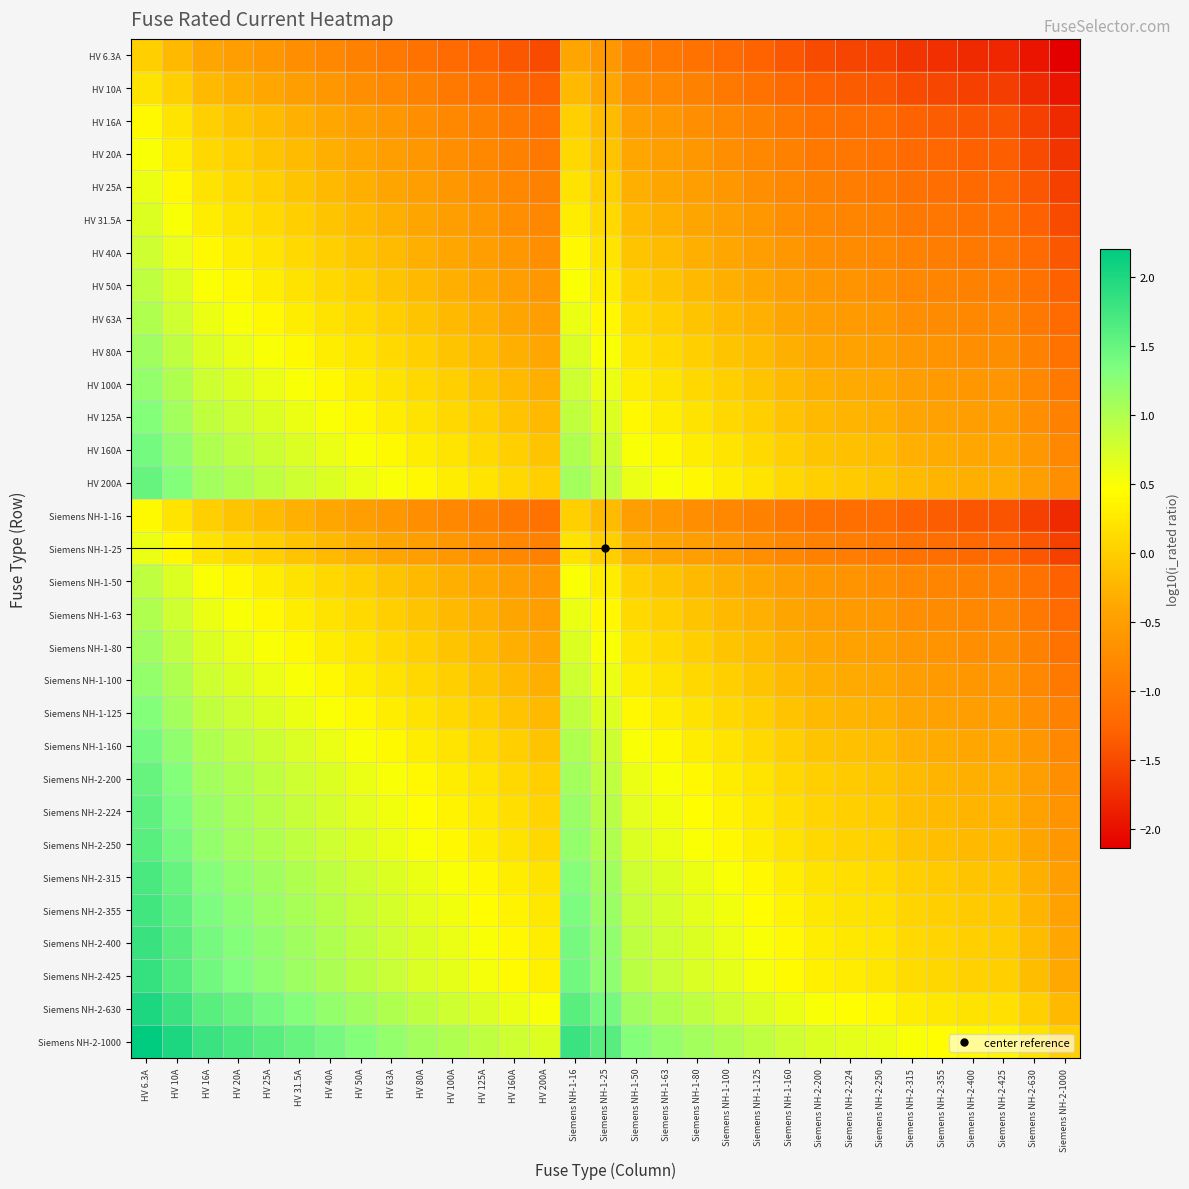

Reading right to left, extract all data points from this chart.

HV 6.3A: Siemens NH-2-1000=-2.1	Siemens NH-2-630=-2.0	Siemens NH-2-425=-1.8	Siemens NH-2-400=-1.8	Siemens NH-2-355=-1.7	Siemens NH-2-315=-1.7	Siemens NH-2-250=-1.6	Siemens NH-2-224=-1.5	Siemens NH-2-200=-1.5	Siemens NH-1-160=-1.4	Siemens NH-1-125=-1.3	Siemens NH-1-100=-1.2	Siemens NH-1-80=-1.1	Siemens NH-1-63=-1.0	Siemens NH-1-50=-0.9	Siemens NH-1-25=-0.6	Siemens NH-1-16=-0.4	HV 200A=-1.5	HV 160A=-1.4	HV 125A=-1.3	HV 100A=-1.2	HV 80A=-1.1	HV 63A=-1.0	HV 50A=-0.9	HV 40A=-0.8	HV 31.5A=-0.7	HV 25A=-0.6	HV 20A=-0.5	HV 16A=-0.4	HV 10A=-0.2	HV 6.3A=0.0
HV 10A: Siemens NH-2-1000=-2.0	Siemens NH-2-630=-1.8	Siemens NH-2-425=-1.6	Siemens NH-2-400=-1.6	Siemens NH-2-355=-1.5	Siemens NH-2-315=-1.5	Siemens NH-2-250=-1.4	Siemens NH-2-224=-1.3	Siemens NH-2-200=-1.3	Siemens NH-1-160=-1.2	Siemens NH-1-125=-1.1	Siemens NH-1-100=-1.0	Siemens NH-1-80=-0.9	Siemens NH-1-63=-0.8	Siemens NH-1-50=-0.7	Siemens NH-1-25=-0.4	Siemens NH-1-16=-0.2	HV 200A=-1.3	HV 160A=-1.2	HV 125A=-1.1	HV 100A=-1.0	HV 80A=-0.9	HV 63A=-0.8	HV 50A=-0.7	HV 40A=-0.6	HV 31.5A=-0.5	HV 25A=-0.4	HV 20A=-0.3	HV 16A=-0.2	HV 10A=0.0	HV 6.3A=0.2
HV 16A: Siemens NH-2-1000=-1.8	Siemens NH-2-630=-1.6	Siemens NH-2-425=-1.4	Siemens NH-2-400=-1.4	Siemens NH-2-355=-1.3	Siemens NH-2-315=-1.3	Siemens NH-2-250=-1.2	Siemens NH-2-224=-1.1	Siemens NH-2-200=-1.1	Siemens NH-1-160=-1.0	Siemens NH-1-125=-0.9	Siemens NH-1-100=-0.8	Siemens NH-1-80=-0.7	Siemens NH-1-63=-0.6	Siemens NH-1-50=-0.5	Siemens NH-1-25=-0.2	Siemens NH-1-16=0.0	HV 200A=-1.1	HV 160A=-1.0	HV 125A=-0.9	HV 100A=-0.8	HV 80A=-0.7	HV 63A=-0.6	HV 50A=-0.5	HV 40A=-0.4	HV 31.5A=-0.3	HV 25A=-0.2	HV 20A=-0.1	HV 16A=0.0	HV 10A=0.2	HV 6.3A=0.4
HV 20A: Siemens NH-2-1000=-1.7	Siemens NH-2-630=-1.5	Siemens NH-2-425=-1.3	Siemens NH-2-400=-1.3	Siemens NH-2-355=-1.2	Siemens NH-2-315=-1.2	Siemens NH-2-250=-1.1	Siemens NH-2-224=-1.0	Siemens NH-2-200=-1.0	Siemens NH-1-160=-0.9	Siemens NH-1-125=-0.8	Siemens NH-1-100=-0.7	Siemens NH-1-80=-0.6	Siemens NH-1-63=-0.5	Siemens NH-1-50=-0.4	Siemens NH-1-25=-0.1	Siemens NH-1-16=0.1	HV 200A=-1.0	HV 160A=-0.9	HV 125A=-0.8	HV 100A=-0.7	HV 80A=-0.6	HV 63A=-0.5	HV 50A=-0.4	HV 40A=-0.3	HV 31.5A=-0.2	HV 25A=-0.1	HV 20A=0.0	HV 16A=0.1	HV 10A=0.3	HV 6.3A=0.5
HV 25A: Siemens NH-2-1000=-1.6	Siemens NH-2-630=-1.4	Siemens NH-2-425=-1.2	Siemens NH-2-400=-1.2	Siemens NH-2-355=-1.1	Siemens NH-2-315=-1.1	Siemens NH-2-250=-1.0	Siemens NH-2-224=-0.9	Siemens NH-2-200=-0.9	Siemens NH-1-160=-0.8	Siemens NH-1-125=-0.7	Siemens NH-1-100=-0.6	Siemens NH-1-80=-0.5	Siemens NH-1-63=-0.4	Siemens NH-1-50=-0.3	Siemens NH-1-25=0.0	Siemens NH-1-16=0.2	HV 200A=-0.9	HV 160A=-0.8	HV 125A=-0.7	HV 100A=-0.6	HV 80A=-0.5	HV 63A=-0.4	HV 50A=-0.3	HV 40A=-0.2	HV 31.5A=-0.1	HV 25A=0.0	HV 20A=0.1	HV 16A=0.2	HV 10A=0.4	HV 6.3A=0.6
HV 31.5A: Siemens NH-2-1000=-1.5	Siemens NH-2-630=-1.3	Siemens NH-2-425=-1.1	Siemens NH-2-400=-1.1	Siemens NH-2-355=-1.0	Siemens NH-2-315=-1.0	Siemens NH-2-250=-0.9	Siemens NH-2-224=-0.8	Siemens NH-2-200=-0.8	Siemens NH-1-160=-0.7	Siemens NH-1-125=-0.6	Siemens NH-1-100=-0.5	Siemens NH-1-80=-0.4	Siemens NH-1-63=-0.3	Siemens NH-1-50=-0.2	Siemens NH-1-25=0.1	Siemens NH-1-16=0.3	HV 200A=-0.8	HV 160A=-0.7	HV 125A=-0.6	HV 100A=-0.5	HV 80A=-0.4	HV 63A=-0.3	HV 50A=-0.2	HV 40A=-0.1	HV 31.5A=0.0	HV 25A=0.1	HV 20A=0.2	HV 16A=0.3	HV 10A=0.5	HV 6.3A=0.7
HV 40A: Siemens NH-2-1000=-1.4	Siemens NH-2-630=-1.2	Siemens NH-2-425=-1.0	Siemens NH-2-400=-1.0	Siemens NH-2-355=-0.9	Siemens NH-2-315=-0.9	Siemens NH-2-250=-0.8	Siemens NH-2-224=-0.7	Siemens NH-2-200=-0.7	Siemens NH-1-160=-0.6	Siemens NH-1-125=-0.5	Siemens NH-1-100=-0.4	Siemens NH-1-80=-0.3	Siemens NH-1-63=-0.2	Siemens NH-1-50=-0.1	Siemens NH-1-25=0.2	Siemens NH-1-16=0.4	HV 200A=-0.7	HV 160A=-0.6	HV 125A=-0.5	HV 100A=-0.4	HV 80A=-0.3	HV 63A=-0.2	HV 50A=-0.1	HV 40A=0.0	HV 31.5A=0.1	HV 25A=0.2	HV 20A=0.3	HV 16A=0.4	HV 10A=0.6	HV 6.3A=0.8
HV 50A: Siemens NH-2-1000=-1.3	Siemens NH-2-630=-1.1	Siemens NH-2-425=-0.9	Siemens NH-2-400=-0.9	Siemens NH-2-355=-0.8	Siemens NH-2-315=-0.8	Siemens NH-2-250=-0.7	Siemens NH-2-224=-0.6	Siemens NH-2-200=-0.6	Siemens NH-1-160=-0.5	Siemens NH-1-125=-0.4	Siemens NH-1-100=-0.3	Siemens NH-1-80=-0.2	Siemens NH-1-63=-0.1	Siemens NH-1-50=0.0	Siemens NH-1-25=0.3	Siemens NH-1-16=0.5	HV 200A=-0.6	HV 160A=-0.5	HV 125A=-0.4	HV 100A=-0.3	HV 80A=-0.2	HV 63A=-0.1	HV 50A=0.0	HV 40A=0.1	HV 31.5A=0.2	HV 25A=0.3	HV 20A=0.4	HV 16A=0.5	HV 10A=0.7	HV 6.3A=0.9
HV 63A: Siemens NH-2-1000=-1.2	Siemens NH-2-630=-1.0	Siemens NH-2-425=-0.8	Siemens NH-2-400=-0.8	Siemens NH-2-355=-0.7	Siemens NH-2-315=-0.7	Siemens NH-2-250=-0.6	Siemens NH-2-224=-0.5	Siemens NH-2-200=-0.5	Siemens NH-1-160=-0.4	Siemens NH-1-125=-0.3	Siemens NH-1-100=-0.2	Siemens NH-1-80=-0.1	Siemens NH-1-63=0.0	Siemens NH-1-50=0.1	Siemens NH-1-25=0.4	Siemens NH-1-16=0.6	HV 200A=-0.5	HV 160A=-0.4	HV 125A=-0.3	HV 100A=-0.2	HV 80A=-0.1	HV 63A=0.0	HV 50A=0.1	HV 40A=0.2	HV 31.5A=0.3	HV 25A=0.4	HV 20A=0.5	HV 16A=0.6	HV 10A=0.8	HV 6.3A=1.0
HV 80A: Siemens NH-2-1000=-1.1	Siemens NH-2-630=-0.9	Siemens NH-2-425=-0.7	Siemens NH-2-400=-0.7	Siemens NH-2-355=-0.6	Siemens NH-2-315=-0.6	Siemens NH-2-250=-0.5	Siemens NH-2-224=-0.4	Siemens NH-2-200=-0.4	Siemens NH-1-160=-0.3	Siemens NH-1-125=-0.2	Siemens NH-1-100=-0.1	Siemens NH-1-80=0.0	Siemens NH-1-63=0.1	Siemens NH-1-50=0.2	Siemens NH-1-25=0.5	Siemens NH-1-16=0.7	HV 200A=-0.4	HV 160A=-0.3	HV 125A=-0.2	HV 100A=-0.1	HV 80A=0.0	HV 63A=0.1	HV 50A=0.2	HV 40A=0.3	HV 31.5A=0.4	HV 25A=0.5	HV 20A=0.6	HV 16A=0.7	HV 10A=0.9	HV 6.3A=1.1
HV 100A: Siemens NH-2-1000=-1.0	Siemens NH-2-630=-0.8	Siemens NH-2-425=-0.6	Siemens NH-2-400=-0.6	Siemens NH-2-355=-0.5	Siemens NH-2-315=-0.5	Siemens NH-2-250=-0.4	Siemens NH-2-224=-0.3	Siemens NH-2-200=-0.3	Siemens NH-1-160=-0.2	Siemens NH-1-125=-0.1	Siemens NH-1-100=0.0	Siemens NH-1-80=0.1	Siemens NH-1-63=0.2	Siemens NH-1-50=0.3	Siemens NH-1-25=0.6	Siemens NH-1-16=0.8	HV 200A=-0.3	HV 160A=-0.2	HV 125A=-0.1	HV 100A=0.0	HV 80A=0.1	HV 63A=0.2	HV 50A=0.3	HV 40A=0.4	HV 31.5A=0.5	HV 25A=0.6	HV 20A=0.7	HV 16A=0.8	HV 10A=1.0	HV 6.3A=1.2
HV 125A: Siemens NH-2-1000=-0.9	Siemens NH-2-630=-0.7	Siemens NH-2-425=-0.5	Siemens NH-2-400=-0.5	Siemens NH-2-355=-0.5	Siemens NH-2-315=-0.4	Siemens NH-2-250=-0.3	Siemens NH-2-224=-0.3	Siemens NH-2-200=-0.2	Siemens NH-1-160=-0.1	Siemens NH-1-125=0.0	Siemens NH-1-100=0.1	Siemens NH-1-80=0.2	Siemens NH-1-63=0.3	Siemens NH-1-50=0.4	Siemens NH-1-25=0.7	Siemens NH-1-16=0.9	HV 200A=-0.2	HV 160A=-0.1	HV 125A=0.0	HV 100A=0.1	HV 80A=0.2	HV 63A=0.3	HV 50A=0.4	HV 40A=0.5	HV 31.5A=0.6	HV 25A=0.7	HV 20A=0.8	HV 16A=0.9	HV 10A=1.1	HV 6.3A=1.3
HV 160A: Siemens NH-2-1000=-0.8	Siemens NH-2-630=-0.6	Siemens NH-2-425=-0.4	Siemens NH-2-400=-0.4	Siemens NH-2-355=-0.3	Siemens NH-2-315=-0.3	Siemens NH-2-250=-0.2	Siemens NH-2-224=-0.1	Siemens NH-2-200=-0.1	Siemens NH-1-160=0.0	Siemens NH-1-125=0.1	Siemens NH-1-100=0.2	Siemens NH-1-80=0.3	Siemens NH-1-63=0.4	Siemens NH-1-50=0.5	Siemens NH-1-25=0.8	Siemens NH-1-16=1.0	HV 200A=-0.1	HV 160A=0.0	HV 125A=0.1	HV 100A=0.2	HV 80A=0.3	HV 63A=0.4	HV 50A=0.5	HV 40A=0.6	HV 31.5A=0.7	HV 25A=0.8	HV 20A=0.9	HV 16A=1.0	HV 10A=1.2	HV 6.3A=1.4
HV 200A: Siemens NH-2-1000=-0.7	Siemens NH-2-630=-0.5	Siemens NH-2-425=-0.3	Siemens NH-2-400=-0.3	Siemens NH-2-355=-0.2	Siemens NH-2-315=-0.2	Siemens NH-2-250=-0.1	Siemens NH-2-224=-0.0	Siemens NH-2-200=0.0	Siemens NH-1-160=0.1	Siemens NH-1-125=0.2	Siemens NH-1-100=0.3	Siemens NH-1-80=0.4	Siemens NH-1-63=0.5	Siemens NH-1-50=0.6	Siemens NH-1-25=0.9	Siemens NH-1-16=1.1	HV 200A=0.0	HV 160A=0.1	HV 125A=0.2	HV 100A=0.3	HV 80A=0.4	HV 63A=0.5	HV 50A=0.6	HV 40A=0.7	HV 31.5A=0.8	HV 25A=0.9	HV 20A=1.0	HV 16A=1.1	HV 10A=1.3	HV 6.3A=1.5
Siemens NH-1-16: Siemens NH-2-1000=-1.8	Siemens NH-2-630=-1.6	Siemens NH-2-425=-1.4	Siemens NH-2-400=-1.4	Siemens NH-2-355=-1.3	Siemens NH-2-315=-1.3	Siemens NH-2-250=-1.2	Siemens NH-2-224=-1.1	Siemens NH-2-200=-1.1	Siemens NH-1-160=-1.0	Siemens NH-1-125=-0.9	Siemens NH-1-100=-0.8	Siemens NH-1-80=-0.7	Siemens NH-1-63=-0.6	Siemens NH-1-50=-0.5	Siemens NH-1-25=-0.2	Siemens NH-1-16=0.0	HV 200A=-1.1	HV 160A=-1.0	HV 125A=-0.9	HV 100A=-0.8	HV 80A=-0.7	HV 63A=-0.6	HV 50A=-0.5	HV 40A=-0.4	HV 31.5A=-0.3	HV 25A=-0.2	HV 20A=-0.1	HV 16A=0.0	HV 10A=0.2	HV 6.3A=0.4
Siemens NH-1-25: Siemens NH-2-1000=-1.6	Siemens NH-2-630=-1.4	Siemens NH-2-425=-1.2	Siemens NH-2-400=-1.2	Siemens NH-2-355=-1.1	Siemens NH-2-315=-1.1	Siemens NH-2-250=-1.0	Siemens NH-2-224=-0.9	Siemens NH-2-200=-0.9	Siemens NH-1-160=-0.8	Siemens NH-1-125=-0.7	Siemens NH-1-100=-0.6	Siemens NH-1-80=-0.5	Siemens NH-1-63=-0.4	Siemens NH-1-50=-0.3	Siemens NH-1-25=0.0	Siemens NH-1-16=0.2	HV 200A=-0.9	HV 160A=-0.8	HV 125A=-0.7	HV 100A=-0.6	HV 80A=-0.5	HV 63A=-0.4	HV 50A=-0.3	HV 40A=-0.2	HV 31.5A=-0.1	HV 25A=0.0	HV 20A=0.1	HV 16A=0.2	HV 10A=0.4	HV 6.3A=0.6
Siemens NH-1-50: Siemens NH-2-1000=-1.3	Siemens NH-2-630=-1.1	Siemens NH-2-425=-0.9	Siemens NH-2-400=-0.9	Siemens NH-2-355=-0.8	Siemens NH-2-315=-0.8	Siemens NH-2-250=-0.7	Siemens NH-2-224=-0.6	Siemens NH-2-200=-0.6	Siemens NH-1-160=-0.5	Siemens NH-1-125=-0.4	Siemens NH-1-100=-0.3	Siemens NH-1-80=-0.2	Siemens NH-1-63=-0.1	Siemens NH-1-50=0.0	Siemens NH-1-25=0.3	Siemens NH-1-16=0.5	HV 200A=-0.6	HV 160A=-0.5	HV 125A=-0.4	HV 100A=-0.3	HV 80A=-0.2	HV 63A=-0.1	HV 50A=0.0	HV 40A=0.1	HV 31.5A=0.2	HV 25A=0.3	HV 20A=0.4	HV 16A=0.5	HV 10A=0.7	HV 6.3A=0.9
Siemens NH-1-63: Siemens NH-2-1000=-1.2	Siemens NH-2-630=-1.0	Siemens NH-2-425=-0.8	Siemens NH-2-400=-0.8	Siemens NH-2-355=-0.7	Siemens NH-2-315=-0.7	Siemens NH-2-250=-0.6	Siemens NH-2-224=-0.5	Siemens NH-2-200=-0.5	Siemens NH-1-160=-0.4	Siemens NH-1-125=-0.3	Siemens NH-1-100=-0.2	Siemens NH-1-80=-0.1	Siemens NH-1-63=0.0	Siemens NH-1-50=0.1	Siemens NH-1-25=0.4	Siemens NH-1-16=0.6	HV 200A=-0.5	HV 160A=-0.4	HV 125A=-0.3	HV 100A=-0.2	HV 80A=-0.1	HV 63A=0.0	HV 50A=0.1	HV 40A=0.2	HV 31.5A=0.3	HV 25A=0.4	HV 20A=0.5	HV 16A=0.6	HV 10A=0.8	HV 6.3A=1.0
Siemens NH-1-80: Siemens NH-2-1000=-1.1	Siemens NH-2-630=-0.9	Siemens NH-2-425=-0.7	Siemens NH-2-400=-0.7	Siemens NH-2-355=-0.6	Siemens NH-2-315=-0.6	Siemens NH-2-250=-0.5	Siemens NH-2-224=-0.4	Siemens NH-2-200=-0.4	Siemens NH-1-160=-0.3	Siemens NH-1-125=-0.2	Siemens NH-1-100=-0.1	Siemens NH-1-80=0.0	Siemens NH-1-63=0.1	Siemens NH-1-50=0.2	Siemens NH-1-25=0.5	Siemens NH-1-16=0.7	HV 200A=-0.4	HV 160A=-0.3	HV 125A=-0.2	HV 100A=-0.1	HV 80A=0.0	HV 63A=0.1	HV 50A=0.2	HV 40A=0.3	HV 31.5A=0.4	HV 25A=0.5	HV 20A=0.6	HV 16A=0.7	HV 10A=0.9	HV 6.3A=1.1
Siemens NH-1-100: Siemens NH-2-1000=-1.0	Siemens NH-2-630=-0.8	Siemens NH-2-425=-0.6	Siemens NH-2-400=-0.6	Siemens NH-2-355=-0.5	Siemens NH-2-315=-0.5	Siemens NH-2-250=-0.4	Siemens NH-2-224=-0.3	Siemens NH-2-200=-0.3	Siemens NH-1-160=-0.2	Siemens NH-1-125=-0.1	Siemens NH-1-100=0.0	Siemens NH-1-80=0.1	Siemens NH-1-63=0.2	Siemens NH-1-50=0.3	Siemens NH-1-25=0.6	Siemens NH-1-16=0.8	HV 200A=-0.3	HV 160A=-0.2	HV 125A=-0.1	HV 100A=0.0	HV 80A=0.1	HV 63A=0.2	HV 50A=0.3	HV 40A=0.4	HV 31.5A=0.5	HV 25A=0.6	HV 20A=0.7	HV 16A=0.8	HV 10A=1.0	HV 6.3A=1.2
Siemens NH-1-125: Siemens NH-2-1000=-0.9	Siemens NH-2-630=-0.7	Siemens NH-2-425=-0.5	Siemens NH-2-400=-0.5	Siemens NH-2-355=-0.5	Siemens NH-2-315=-0.4	Siemens NH-2-250=-0.3	Siemens NH-2-224=-0.3	Siemens NH-2-200=-0.2	Siemens NH-1-160=-0.1	Siemens NH-1-125=0.0	Siemens NH-1-100=0.1	Siemens NH-1-80=0.2	Siemens NH-1-63=0.3	Siemens NH-1-50=0.4	Siemens NH-1-25=0.7	Siemens NH-1-16=0.9	HV 200A=-0.2	HV 160A=-0.1	HV 125A=0.0	HV 100A=0.1	HV 80A=0.2	HV 63A=0.3	HV 50A=0.4	HV 40A=0.5	HV 31.5A=0.6	HV 25A=0.7	HV 20A=0.8	HV 16A=0.9	HV 10A=1.1	HV 6.3A=1.3
Siemens NH-1-160: Siemens NH-2-1000=-0.8	Siemens NH-2-630=-0.6	Siemens NH-2-425=-0.4	Siemens NH-2-400=-0.4	Siemens NH-2-355=-0.3	Siemens NH-2-315=-0.3	Siemens NH-2-250=-0.2	Siemens NH-2-224=-0.1	Siemens NH-2-200=-0.1	Siemens NH-1-160=0.0	Siemens NH-1-125=0.1	Siemens NH-1-100=0.2	Siemens NH-1-80=0.3	Siemens NH-1-63=0.4	Siemens NH-1-50=0.5	Siemens NH-1-25=0.8	Siemens NH-1-16=1.0	HV 200A=-0.1	HV 160A=0.0	HV 125A=0.1	HV 100A=0.2	HV 80A=0.3	HV 63A=0.4	HV 50A=0.5	HV 40A=0.6	HV 31.5A=0.7	HV 25A=0.8	HV 20A=0.9	HV 16A=1.0	HV 10A=1.2	HV 6.3A=1.4
Siemens NH-2-200: Siemens NH-2-1000=-0.7	Siemens NH-2-630=-0.5	Siemens NH-2-425=-0.3	Siemens NH-2-400=-0.3	Siemens NH-2-355=-0.2	Siemens NH-2-315=-0.2	Siemens NH-2-250=-0.1	Siemens NH-2-224=-0.0	Siemens NH-2-200=0.0	Siemens NH-1-160=0.1	Siemens NH-1-125=0.2	Siemens NH-1-100=0.3	Siemens NH-1-80=0.4	Siemens NH-1-63=0.5	Siemens NH-1-50=0.6	Siemens NH-1-25=0.9	Siemens NH-1-16=1.1	HV 200A=0.0	HV 160A=0.1	HV 125A=0.2	HV 100A=0.3	HV 80A=0.4	HV 63A=0.5	HV 50A=0.6	HV 40A=0.7	HV 31.5A=0.8	HV 25A=0.9	HV 20A=1.0	HV 16A=1.1	HV 10A=1.3	HV 6.3A=1.5
Siemens NH-2-224: Siemens NH-2-1000=-0.6	Siemens NH-2-630=-0.4	Siemens NH-2-425=-0.3	Siemens NH-2-400=-0.3	Siemens NH-2-355=-0.2	Siemens NH-2-315=-0.1	Siemens NH-2-250=-0.0	Siemens NH-2-224=0.0	Siemens NH-2-200=0.0	Siemens NH-1-160=0.1	Siemens NH-1-125=0.3	Siemens NH-1-100=0.4	Siemens NH-1-80=0.4	Siemens NH-1-63=0.6	Siemens NH-1-50=0.7	Siemens NH-1-25=1.0	Siemens NH-1-16=1.1	HV 200A=0.0	HV 160A=0.1	HV 125A=0.3	HV 100A=0.4	HV 80A=0.4	HV 63A=0.6	HV 50A=0.7	HV 40A=0.7	HV 31.5A=0.9	HV 25A=1.0	HV 20A=1.0	HV 16A=1.1	HV 10A=1.4	HV 6.3A=1.6
Siemens NH-2-250: Siemens NH-2-1000=-0.6	Siemens NH-2-630=-0.4	Siemens NH-2-425=-0.2	Siemens NH-2-400=-0.2	Siemens NH-2-355=-0.2	Siemens NH-2-315=-0.1	Siemens NH-2-250=0.0	Siemens NH-2-224=0.0	Siemens NH-2-200=0.1	Siemens NH-1-160=0.2	Siemens NH-1-125=0.3	Siemens NH-1-100=0.4	Siemens NH-1-80=0.5	Siemens NH-1-63=0.6	Siemens NH-1-50=0.7	Siemens NH-1-25=1.0	Siemens NH-1-16=1.2	HV 200A=0.1	HV 160A=0.2	HV 125A=0.3	HV 100A=0.4	HV 80A=0.5	HV 63A=0.6	HV 50A=0.7	HV 40A=0.8	HV 31.5A=0.9	HV 25A=1.0	HV 20A=1.1	HV 16A=1.2	HV 10A=1.4	HV 6.3A=1.6
Siemens NH-2-315: Siemens NH-2-1000=-0.5	Siemens NH-2-630=-0.3	Siemens NH-2-425=-0.1	Siemens NH-2-400=-0.1	Siemens NH-2-355=-0.1	Siemens NH-2-315=0.0	Siemens NH-2-250=0.1	Siemens NH-2-224=0.1	Siemens NH-2-200=0.2	Siemens NH-1-160=0.3	Siemens NH-1-125=0.4	Siemens NH-1-100=0.5	Siemens NH-1-80=0.6	Siemens NH-1-63=0.7	Siemens NH-1-50=0.8	Siemens NH-1-25=1.1	Siemens NH-1-16=1.3	HV 200A=0.2	HV 160A=0.3	HV 125A=0.4	HV 100A=0.5	HV 80A=0.6	HV 63A=0.7	HV 50A=0.8	HV 40A=0.9	HV 31.5A=1.0	HV 25A=1.1	HV 20A=1.2	HV 16A=1.3	HV 10A=1.5	HV 6.3A=1.7
Siemens NH-2-355: Siemens NH-2-1000=-0.4	Siemens NH-2-630=-0.2	Siemens NH-2-425=-0.1	Siemens NH-2-400=-0.1	Siemens NH-2-355=0.0	Siemens NH-2-315=0.1	Siemens NH-2-250=0.2	Siemens NH-2-224=0.2	Siemens NH-2-200=0.2	Siemens NH-1-160=0.3	Siemens NH-1-125=0.5	Siemens NH-1-100=0.6	Siemens NH-1-80=0.6	Siemens NH-1-63=0.8	Siemens NH-1-50=0.9	Siemens NH-1-25=1.2	Siemens NH-1-16=1.3	HV 200A=0.2	HV 160A=0.3	HV 125A=0.5	HV 100A=0.6	HV 80A=0.6	HV 63A=0.8	HV 50A=0.9	HV 40A=0.9	HV 31.5A=1.1	HV 25A=1.2	HV 20A=1.2	HV 16A=1.3	HV 10A=1.6	HV 6.3A=1.8
Siemens NH-2-400: Siemens NH-2-1000=-0.4	Siemens NH-2-630=-0.2	Siemens NH-2-425=-0.0	Siemens NH-2-400=0.0	Siemens NH-2-355=0.1	Siemens NH-2-315=0.1	Siemens NH-2-250=0.2	Siemens NH-2-224=0.3	Siemens NH-2-200=0.3	Siemens NH-1-160=0.4	Siemens NH-1-125=0.5	Siemens NH-1-100=0.6	Siemens NH-1-80=0.7	Siemens NH-1-63=0.8	Siemens NH-1-50=0.9	Siemens NH-1-25=1.2	Siemens NH-1-16=1.4	HV 200A=0.3	HV 160A=0.4	HV 125A=0.5	HV 100A=0.6	HV 80A=0.7	HV 63A=0.8	HV 50A=0.9	HV 40A=1.0	HV 31.5A=1.1	HV 25A=1.2	HV 20A=1.3	HV 16A=1.4	HV 10A=1.6	HV 6.3A=1.8
Siemens NH-2-425: Siemens NH-2-1000=-0.4	Siemens NH-2-630=-0.2	Siemens NH-2-425=0.0	Siemens NH-2-400=0.0	Siemens NH-2-355=0.1	Siemens NH-2-315=0.1	Siemens NH-2-250=0.2	Siemens NH-2-224=0.3	Siemens NH-2-200=0.3	Siemens NH-1-160=0.4	Siemens NH-1-125=0.5	Siemens NH-1-100=0.6	Siemens NH-1-80=0.7	Siemens NH-1-63=0.8	Siemens NH-1-50=0.9	Siemens NH-1-25=1.2	Siemens NH-1-16=1.4	HV 200A=0.3	HV 160A=0.4	HV 125A=0.5	HV 100A=0.6	HV 80A=0.7	HV 63A=0.8	HV 50A=0.9	HV 40A=1.0	HV 31.5A=1.1	HV 25A=1.2	HV 20A=1.3	HV 16A=1.4	HV 10A=1.6	HV 6.3A=1.8
Siemens NH-2-630: Siemens NH-2-1000=-0.2	Siemens NH-2-630=0.0	Siemens NH-2-425=0.2	Siemens NH-2-400=0.2	Siemens NH-2-355=0.2	Siemens NH-2-315=0.3	Siemens NH-2-250=0.4	Siemens NH-2-224=0.4	Siemens NH-2-200=0.5	Siemens NH-1-160=0.6	Siemens NH-1-125=0.7	Siemens NH-1-100=0.8	Siemens NH-1-80=0.9	Siemens NH-1-63=1.0	Siemens NH-1-50=1.1	Siemens NH-1-25=1.4	Siemens NH-1-16=1.6	HV 200A=0.5	HV 160A=0.6	HV 125A=0.7	HV 100A=0.8	HV 80A=0.9	HV 63A=1.0	HV 50A=1.1	HV 40A=1.2	HV 31.5A=1.3	HV 25A=1.4	HV 20A=1.5	HV 16A=1.6	HV 10A=1.8	HV 6.3A=2.0
Siemens NH-2-1000: Siemens NH-2-1000=0.0	Siemens NH-2-630=0.2	Siemens NH-2-425=0.4	Siemens NH-2-400=0.4	Siemens NH-2-355=0.4	Siemens NH-2-315=0.5	Siemens NH-2-250=0.6	Siemens NH-2-224=0.6	Siemens NH-2-200=0.7	Siemens NH-1-160=0.8	Siemens NH-1-125=0.9	Siemens NH-1-100=1.0	Siemens NH-1-80=1.1	Siemens NH-1-63=1.2	Siemens NH-1-50=1.3	Siemens NH-1-25=1.6	Siemens NH-1-16=1.8	HV 200A=0.7	HV 160A=0.8	HV 125A=0.9	HV 100A=1.0	HV 80A=1.1	HV 63A=1.2	HV 50A=1.3	HV 40A=1.4	HV 31.5A=1.5	HV 25A=1.6	HV 20A=1.7	HV 16A=1.8	HV 10A=2.0	HV 6.3A=2.2